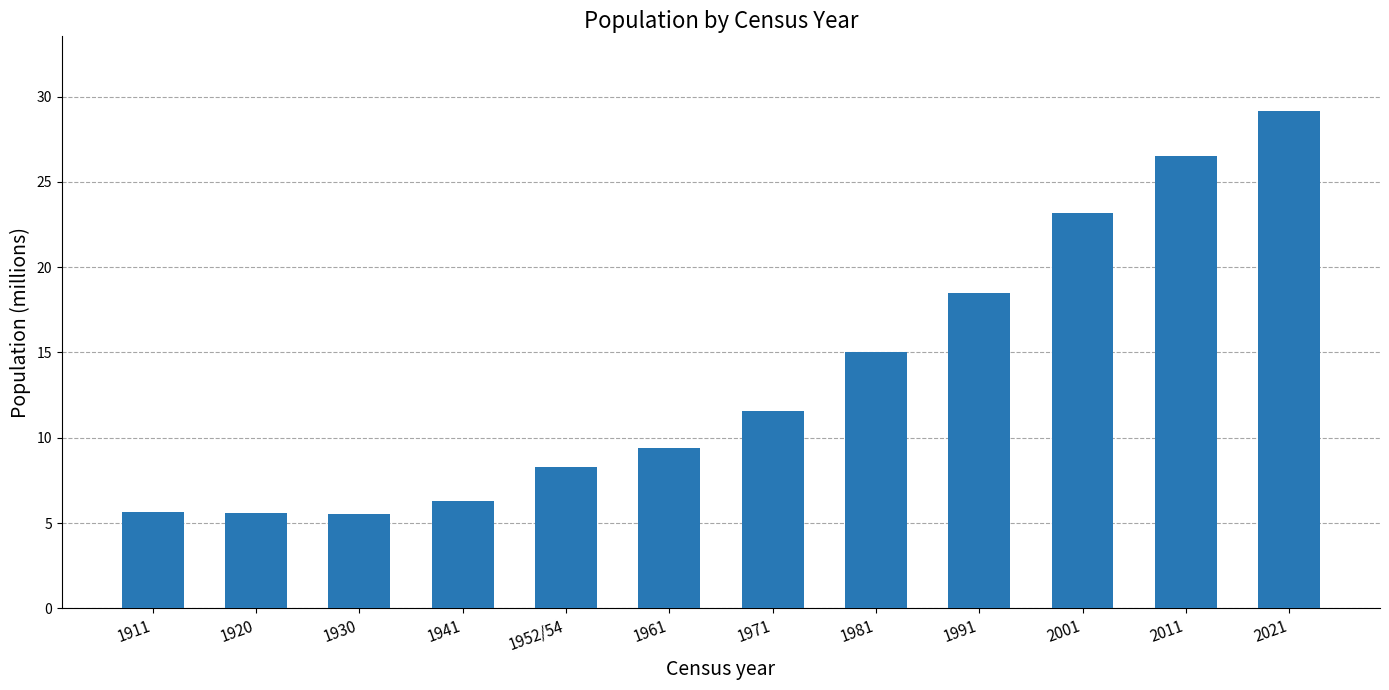

Does the chart contain any negative values?

No